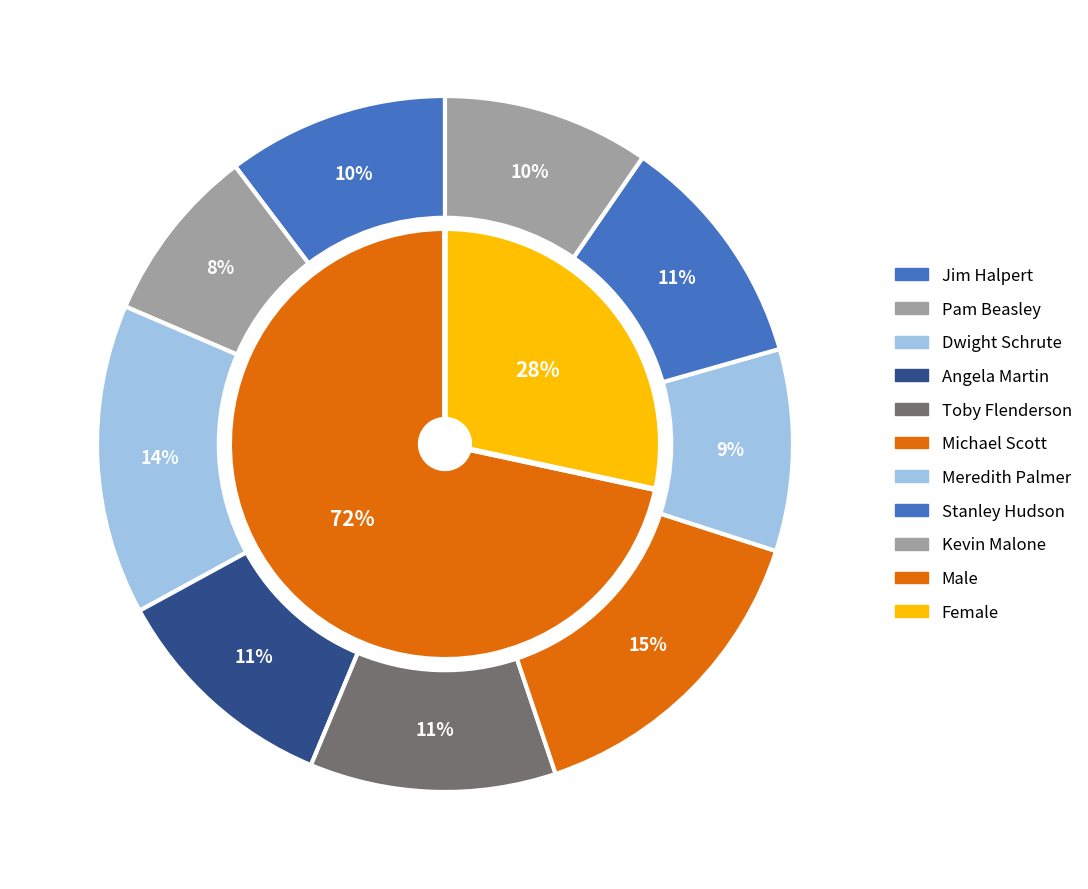

How many slices are in this pie chart?

9